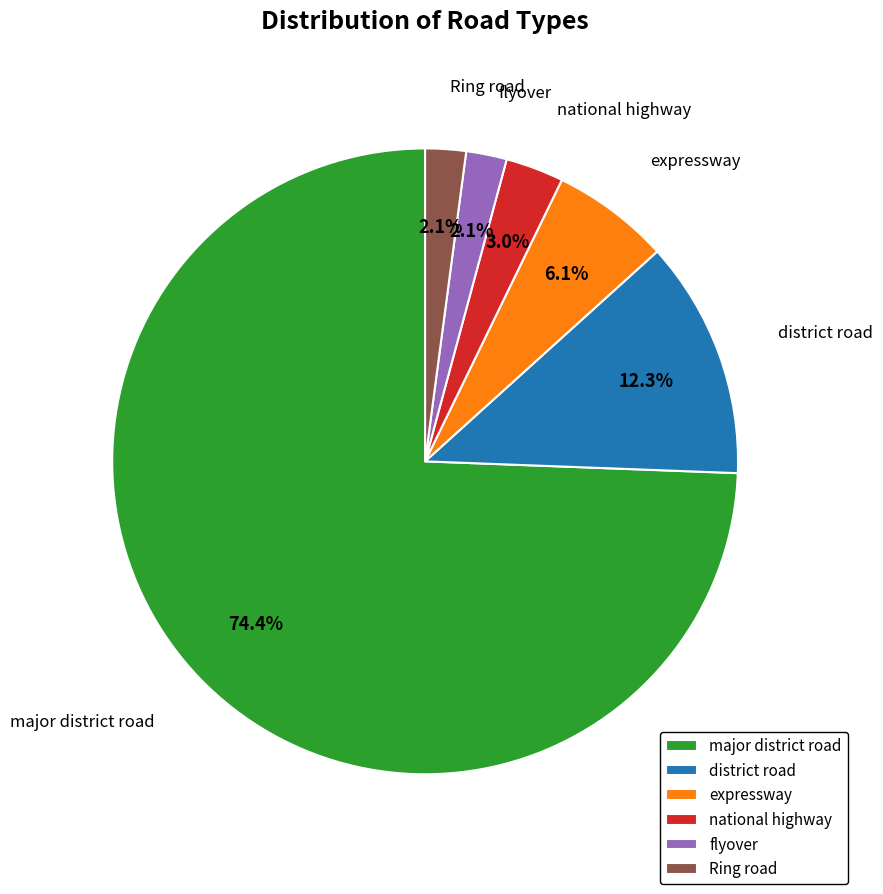

To the nearest percent, what is the difference between the largest and smallest slice percentages?

72%